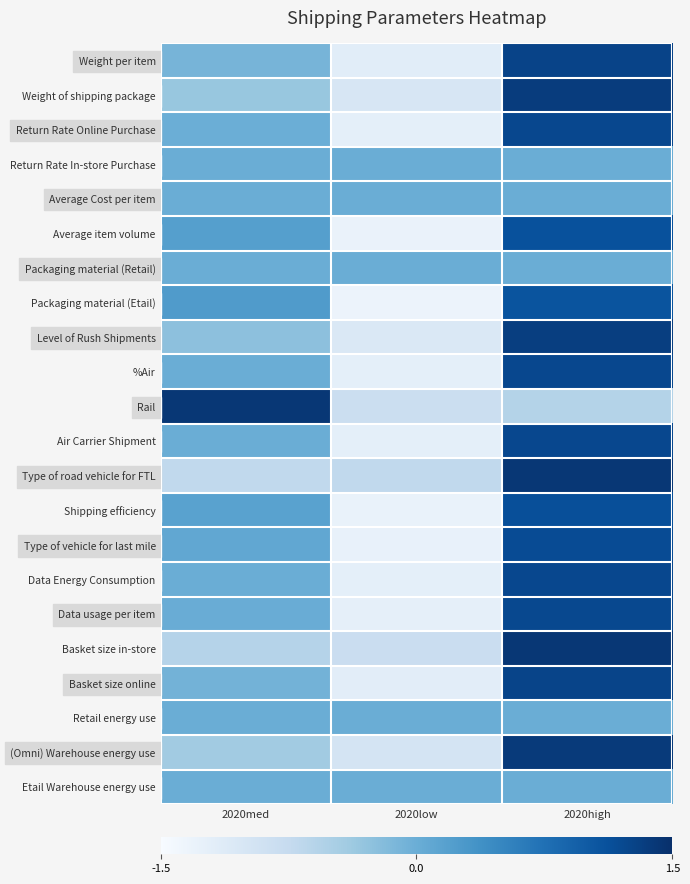

What is the spread (max minus min) of values at 2020low?

1.3